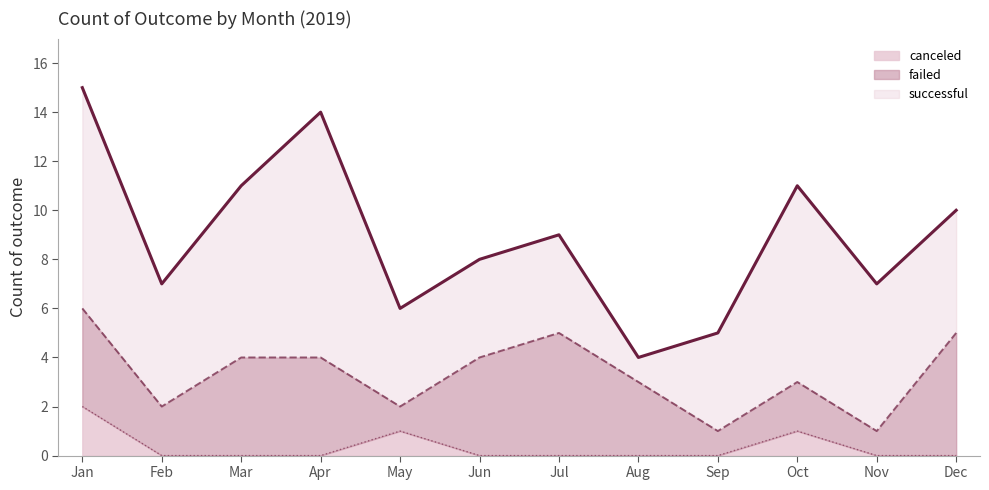

Is it true that canceled equals -1 at Nov?

False